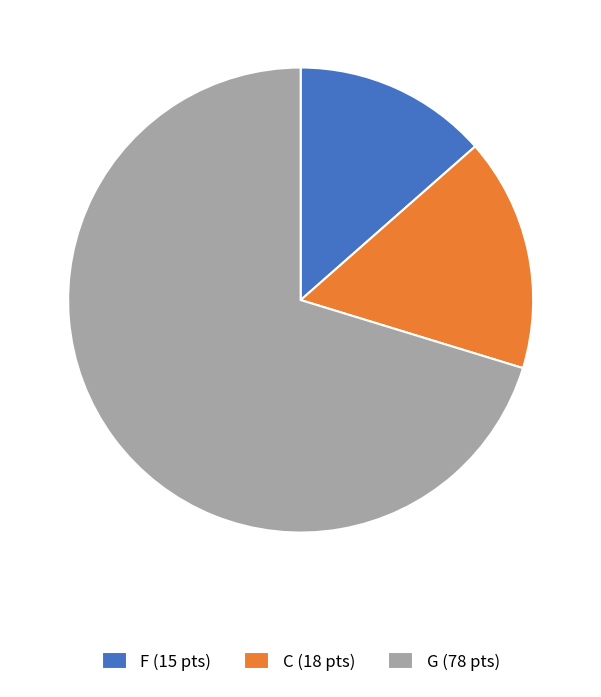

Which has a higher value, G (78 pts) or F (15 pts)?

G (78 pts)